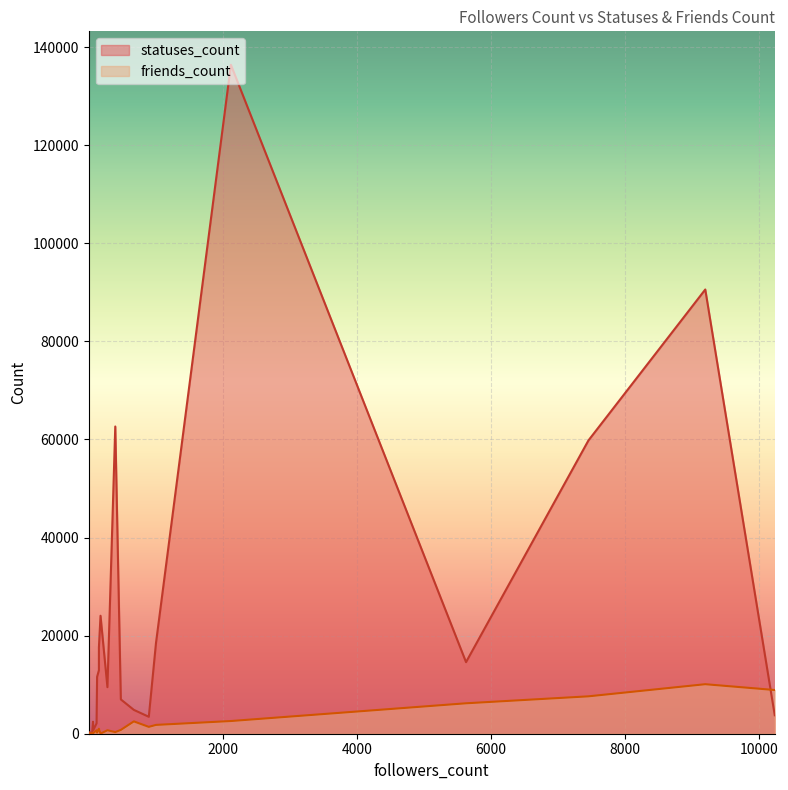

How many lines are shown in the chart?

2